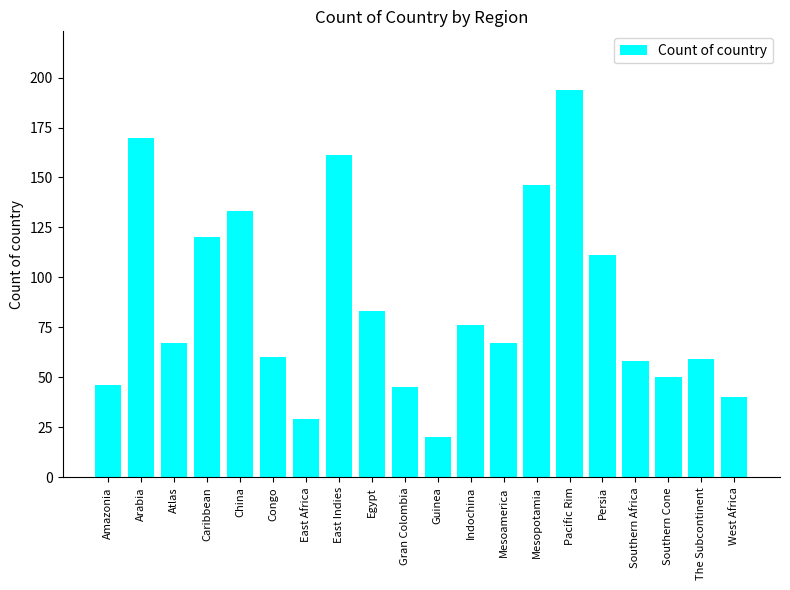

What is the minimum value shown in the chart?

20